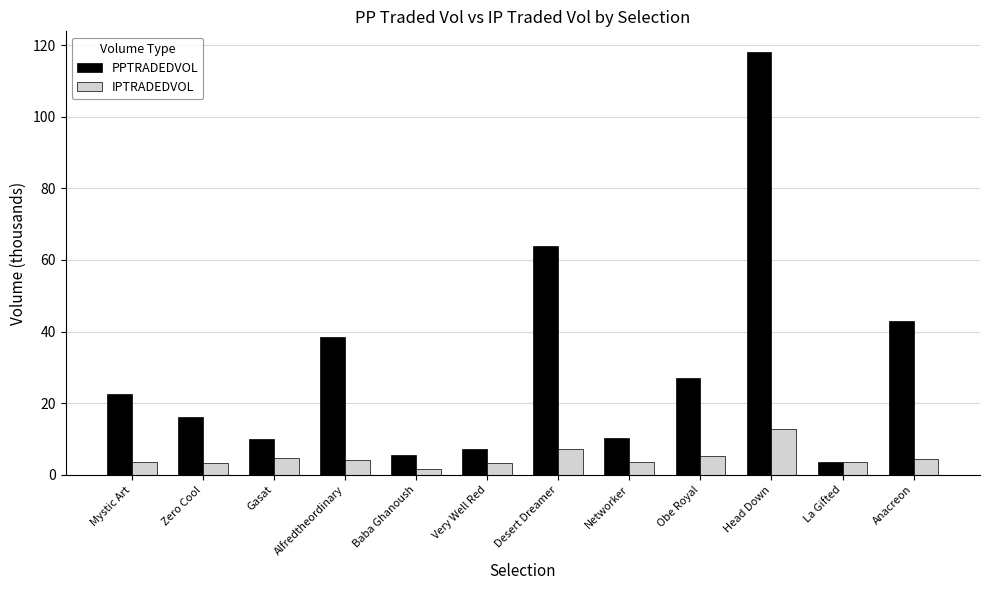

Which series has the largest range (max minus min)?

PPTRADEDVOL